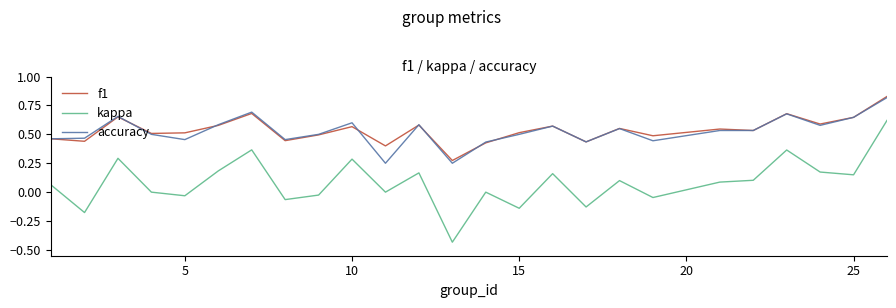

Which series has the widest spread of values?

kappa